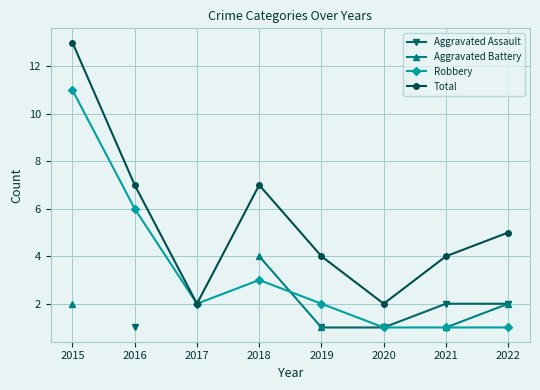

True or false: Total and Robbery cross at least once.

False